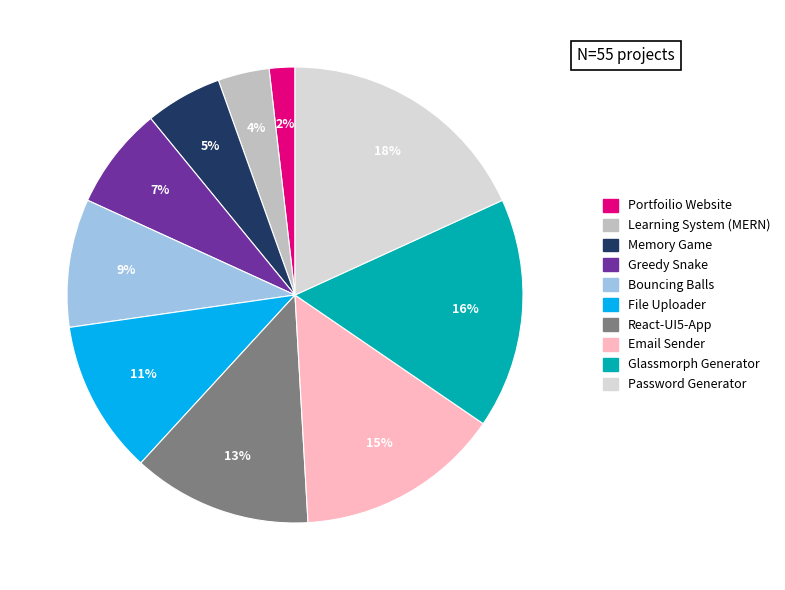

Count the number of slices in the pie.

10